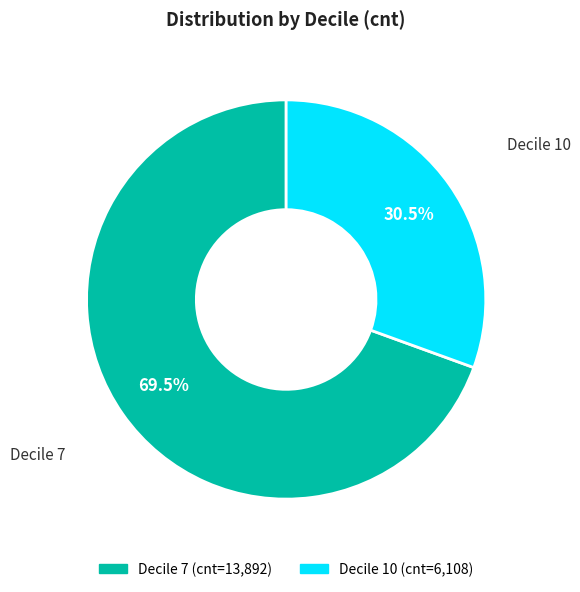

Is there a majority slice in this chart?

Yes